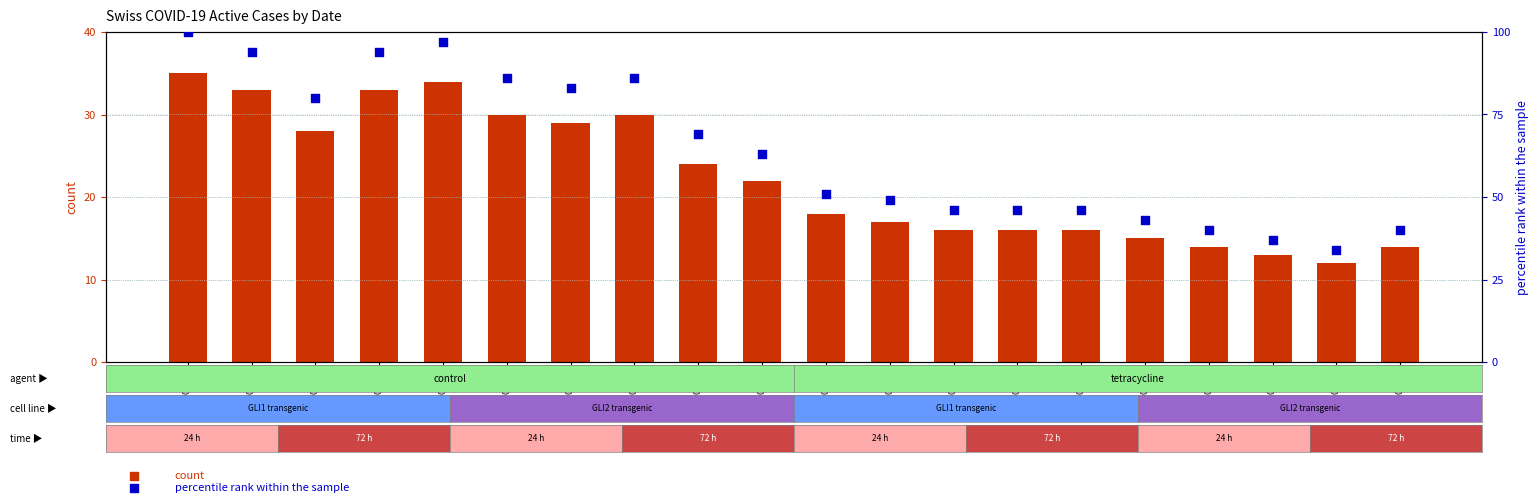

Which series contains the highest Y value?

CH percentile rank